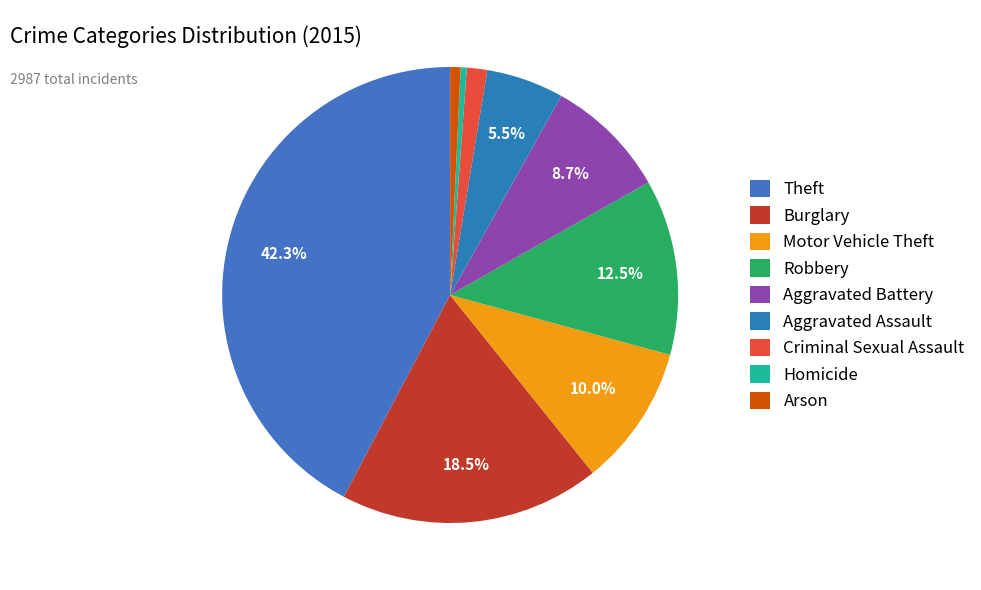

How much of the chart is everything except Burglary?

81.5%